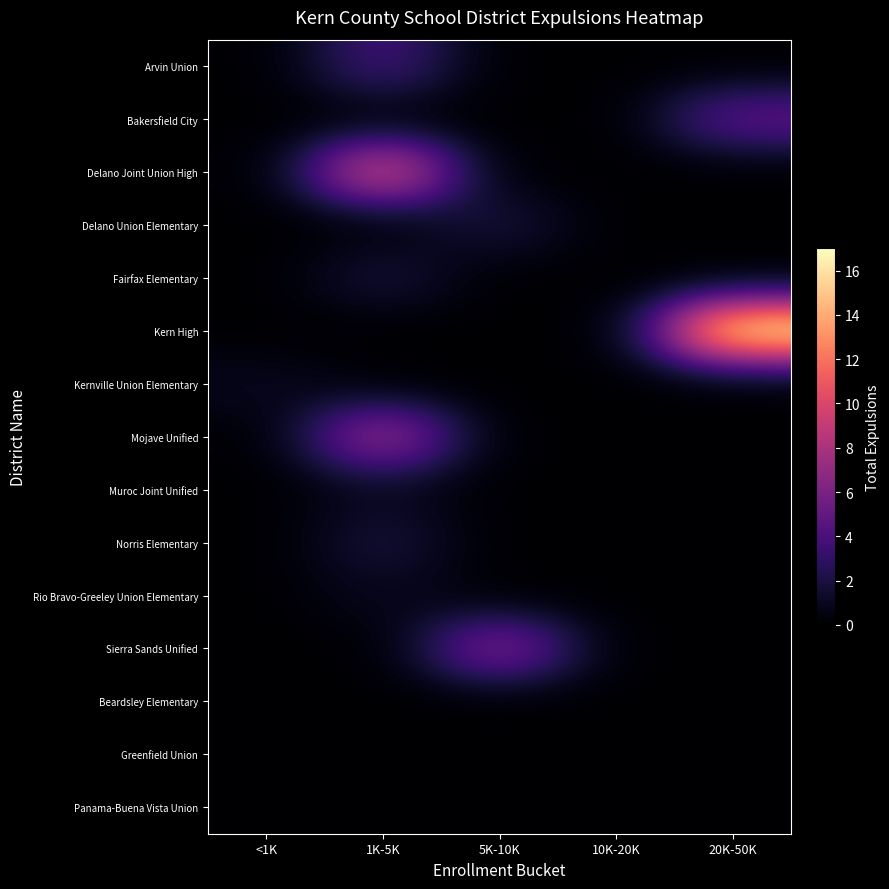

Which category has the lowest value across all series?

<1K